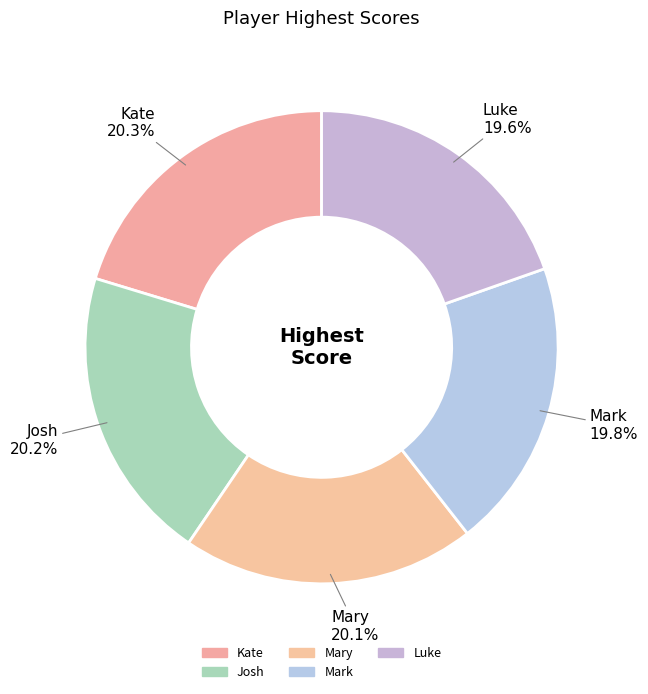

Is it true that Mark is 20% of the pie?

True